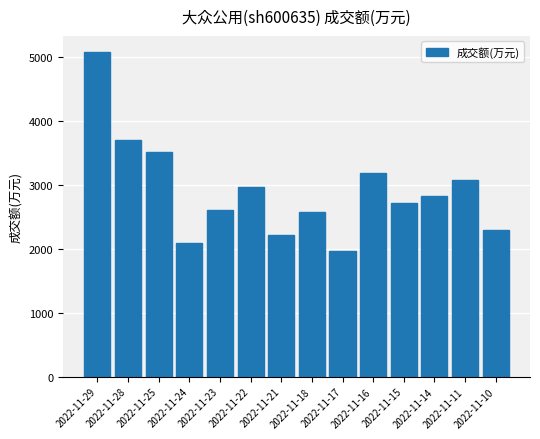

What is the value of the 9th bar from the left?

1973